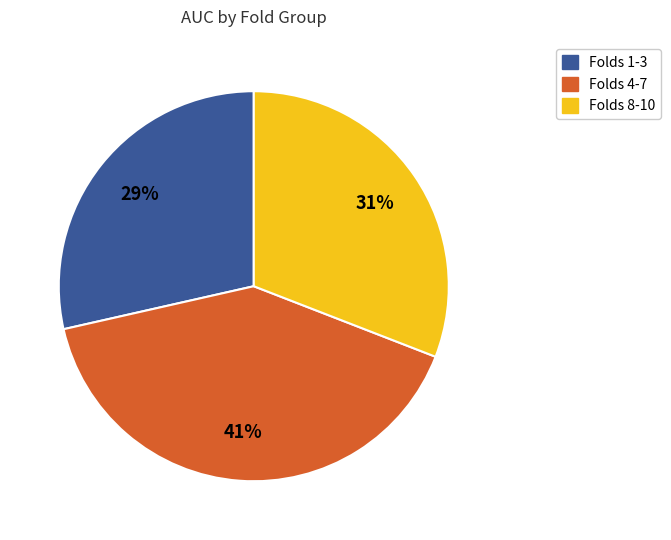

Is there any slice that represents more than half of the pie?

No